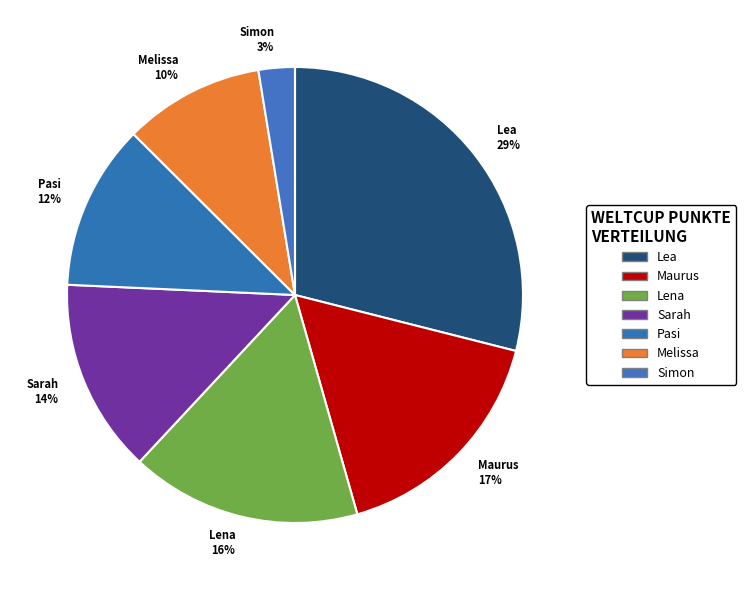

To the nearest percent, what is the average slice percentage?

14%